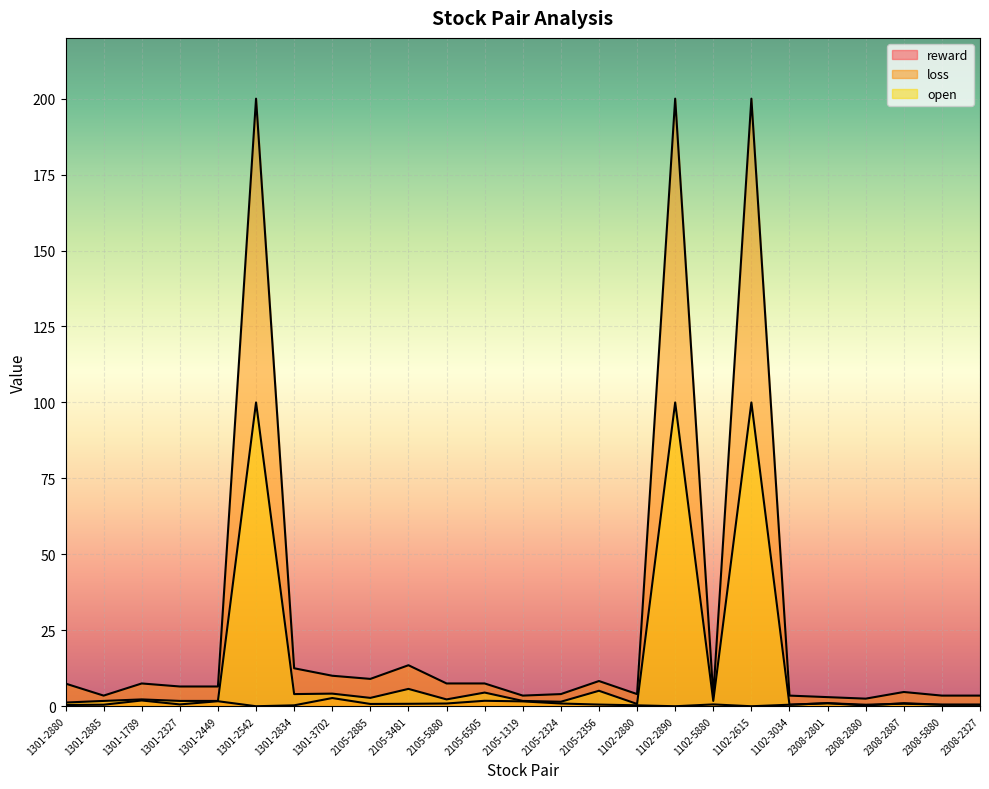

Reading left to right, transcribe all the data shown in this chart.

reward: 1301-2880=0.4	1301-2885=0.5	1301-1789=1.9	1301-2327=0.6	1301-2449=1.6	1301-2542=0.0	1301-2834=0.3	1301-3702=2.7	2105-2885=0.8	2105-3481=0.8	2105-5880=0.9	2105-6505=1.8	2105-1319=1.6	2105-2324=0.9	2105-2356=0.6	1102-2880=0.3	1102-2890=0.0	1102-5880=0.6	1102-2615=0.0	1102-3034=0.5	2308-2801=1.0	2308-2880=0.2	2308-2887=1.0	2308-5880=0.5	2308-2327=0.5
loss: 1301-2880=7.5	1301-2885=3.5	1301-1789=7.5	1301-2327=6.5	1301-2449=6.5	1301-2542=200.0	1301-2834=12.5	1301-3702=10.0	2105-2885=9.0	2105-3481=13.5	2105-5880=7.5	2105-6505=7.5	2105-1319=3.5	2105-2324=4.0	2105-2356=8.3	1102-2880=4.0	1102-2890=200.0	1102-5880=3.5	1102-2615=200.0	1102-3034=3.5	2308-2801=3.0	2308-2880=2.5	2308-2887=4.7	2308-5880=3.5	2308-2327=3.5
open: 1301-2880=1.2	1301-2885=1.8	1301-1789=2.2	1301-2327=1.8	1301-2449=1.8	1301-2542=100.0	1301-2834=4.0	1301-3702=4.2	2105-2885=2.8	2105-3481=5.7	2105-5880=2.2	2105-6505=4.5	2105-1319=1.8	2105-2324=1.5	2105-2356=5.1	1102-2880=0.8	1102-2890=100.0	1102-5880=1.8	1102-2615=100.0	1102-3034=0.5	2308-2801=1.0	2308-2880=0.5	2308-2887=0.8	2308-5880=0.5	2308-2327=0.5